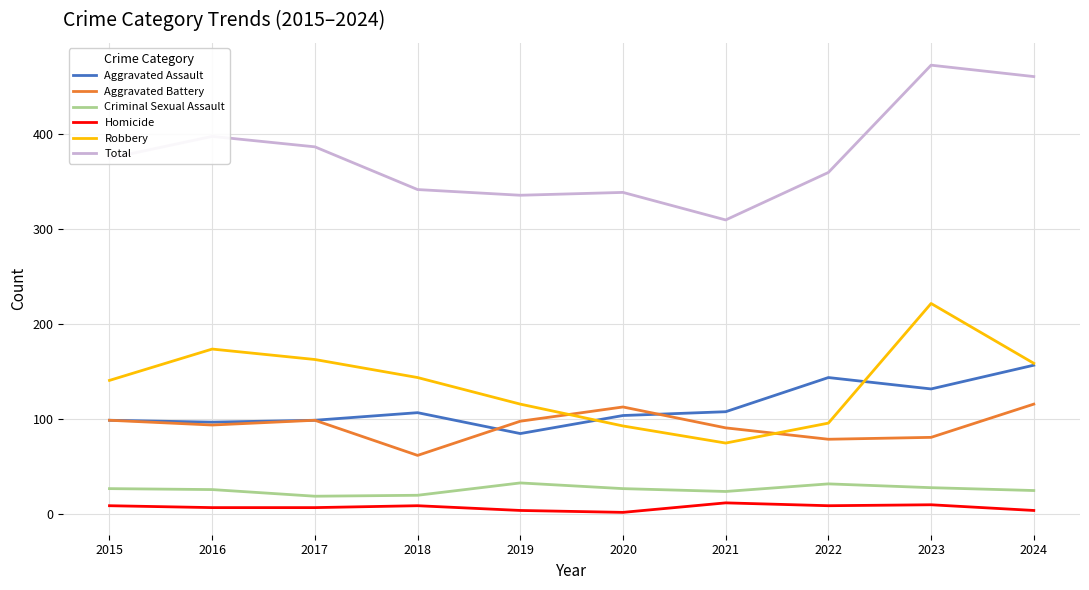

True or false: Criminal Sexual Assault and Total intersect in this chart.

False